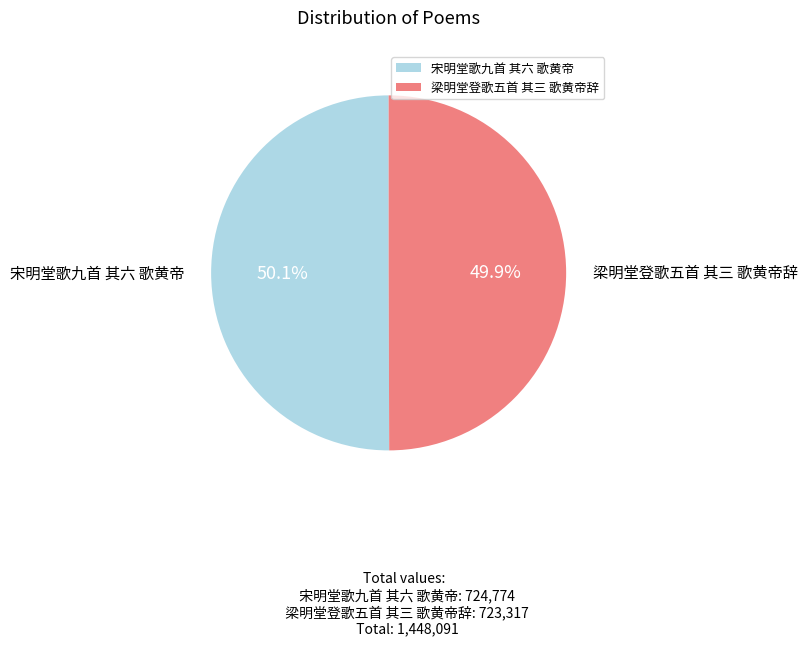

Does any single category account for the majority?

Yes